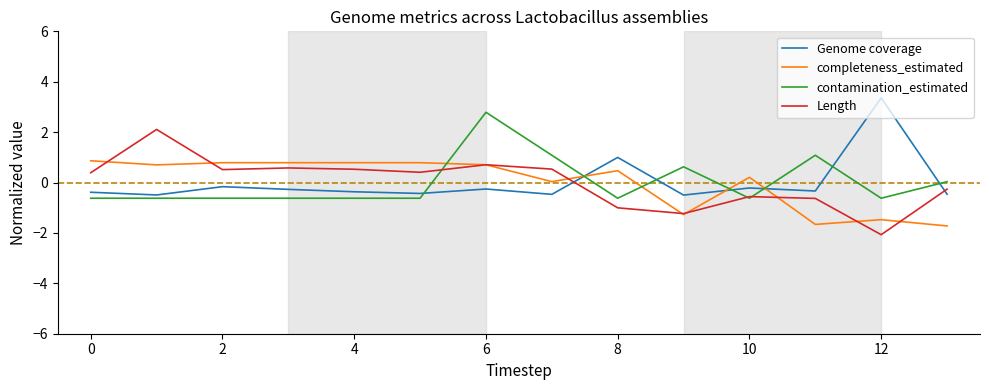

What is the smallest value displayed?

-2.1